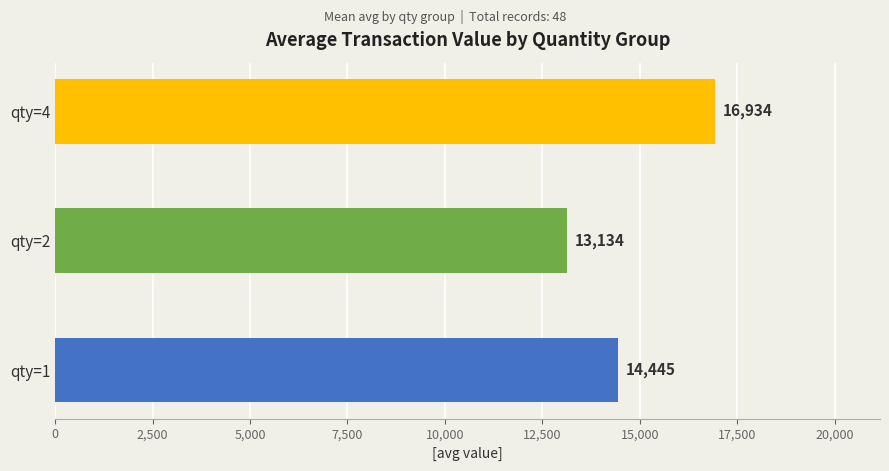

Approximately how many times larger is the value at qty=4 compared to qty=1?

1.2